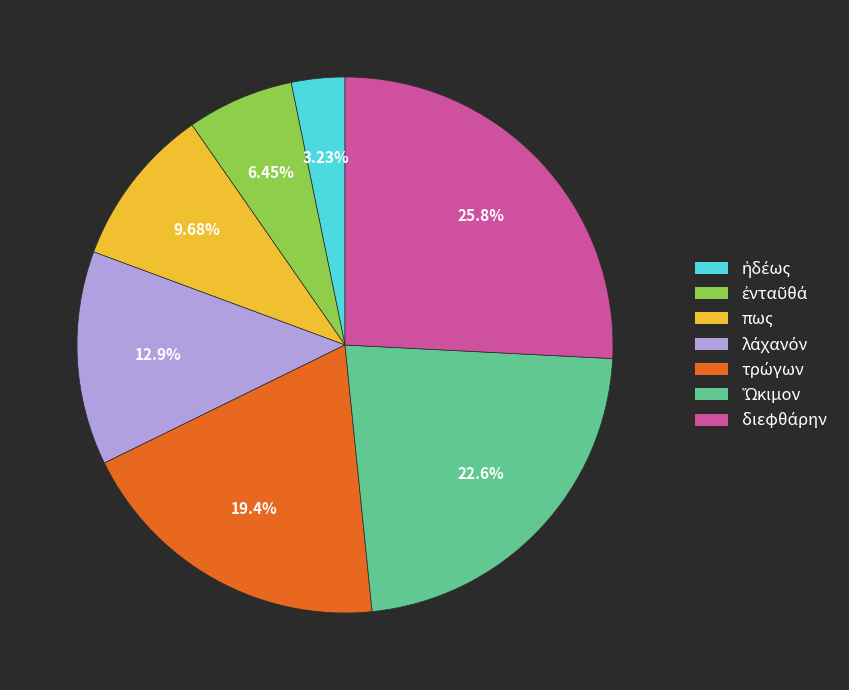

Is there a majority slice in this chart?

No